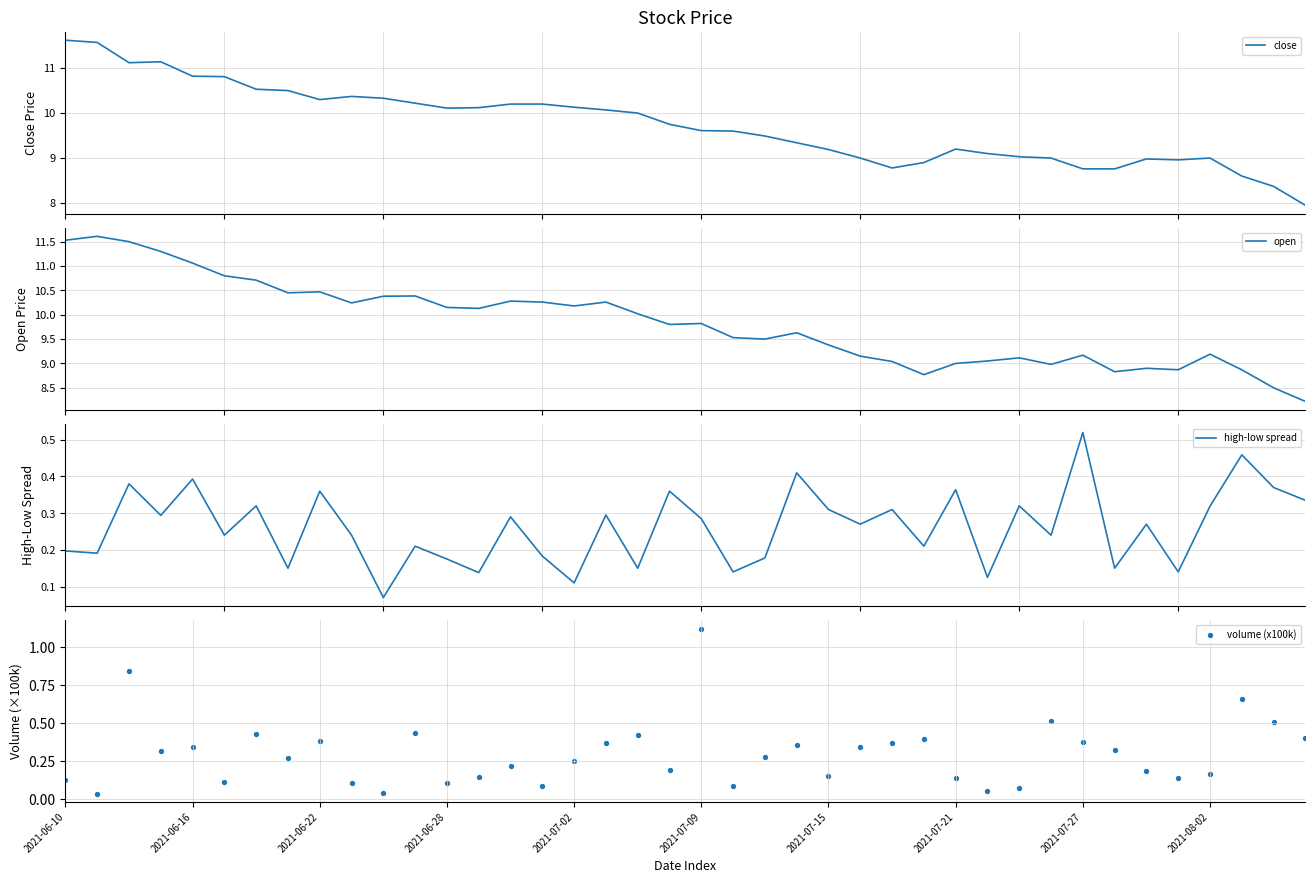

Which series contains the lowest Y value?

volume (x100k)